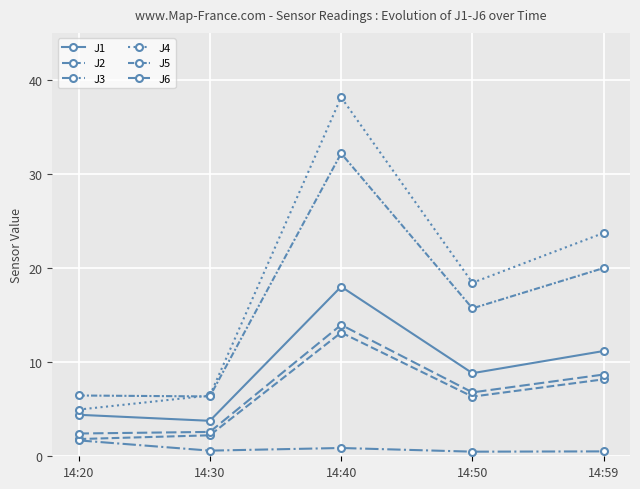

Does the chart have visible grid lines?

Yes